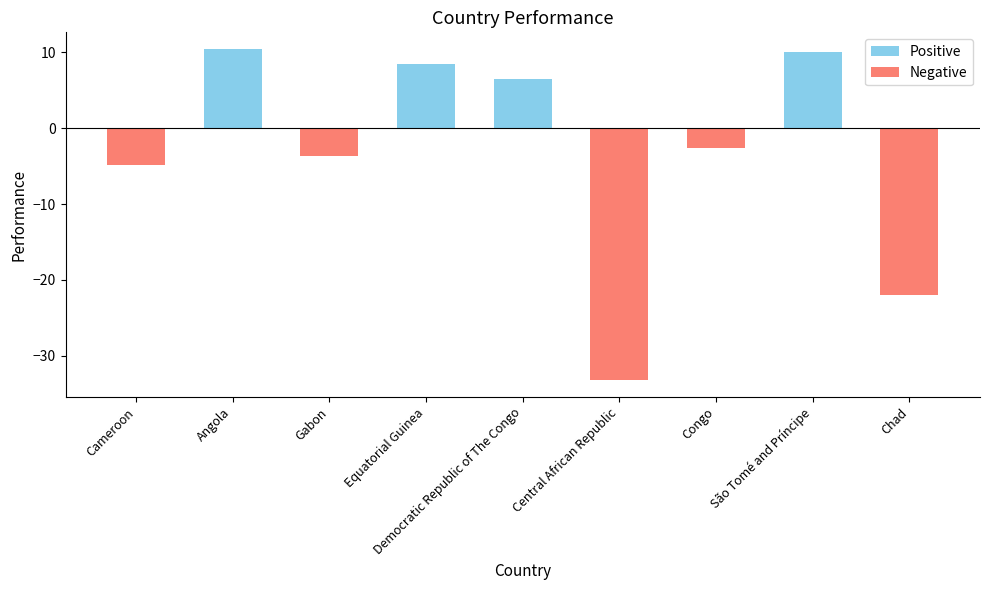

At Cameroon, list the series in order from largest to smallest.

Positive, Negative